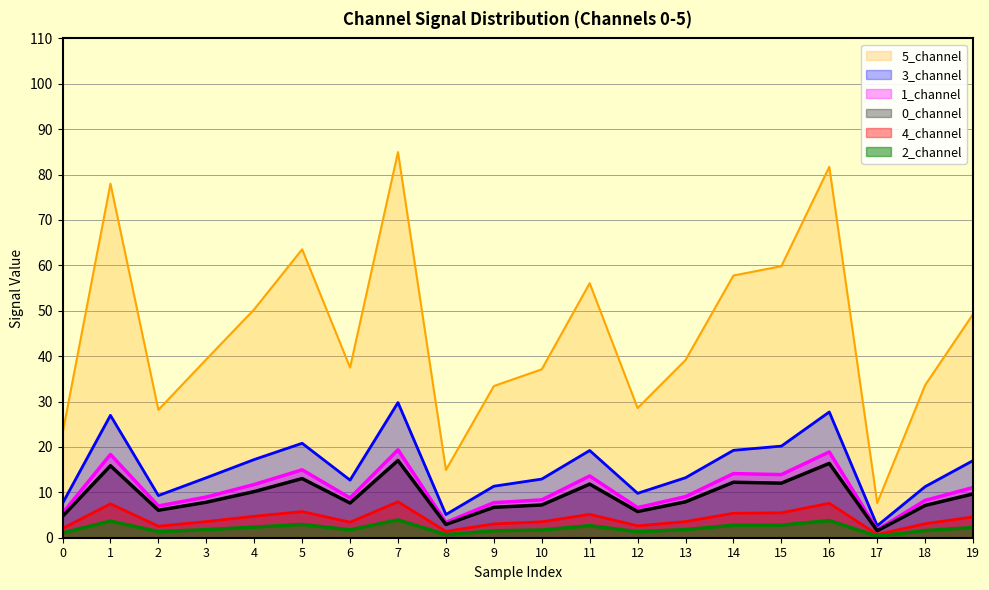

What is the minimum value shown in the chart?

0.4